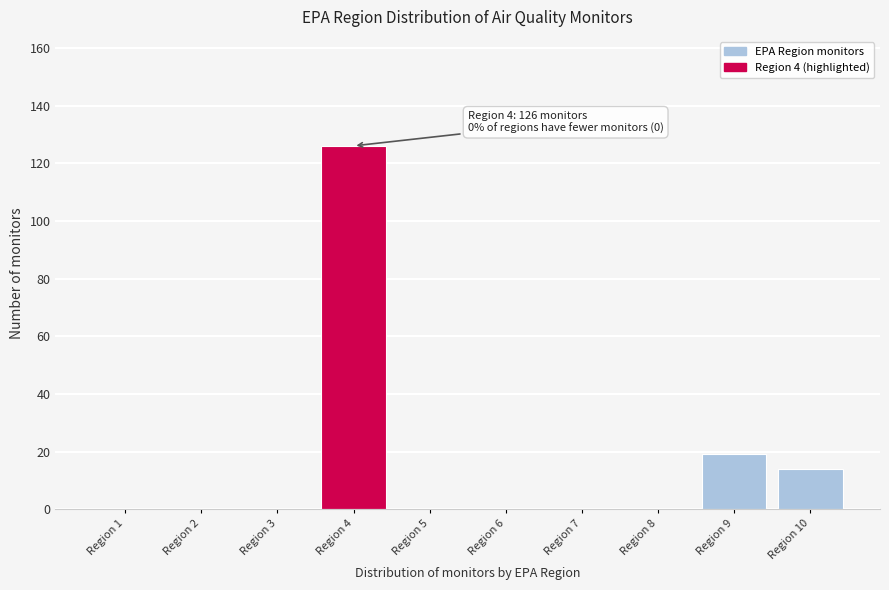

Reading left to right, transcribe all the data shown in this chart.

Region 1=0	Region 2=0	Region 3=0	Region 4=126	Region 5=0	Region 6=0	Region 7=0	Region 8=0	Region 9=19	Region 10=14